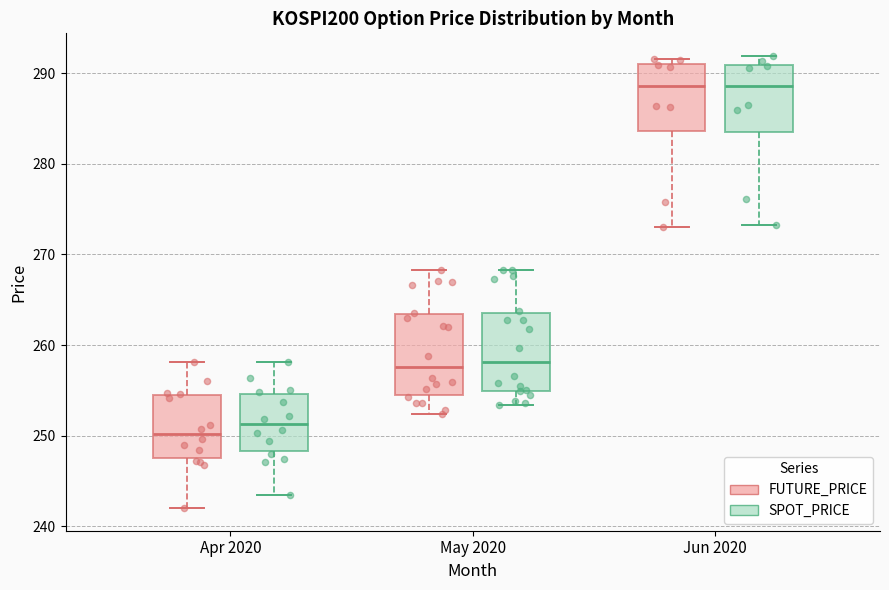

Reading left to right, transcribe this box plot: for each box, give where its median line is, the range the box spans, and where its two whiskers end, as read against the y-axis. The values are not printed on the chart, so give them approximately, as read against the axis.

Apr 2020 (FUTURE_PRICE): median 250, box 248 to 254, whiskers 242 to 258
Apr 2020 (SPOT_PRICE): median 251, box 248 to 255, whiskers 243 to 258
May 2020 (FUTURE_PRICE): median 258, box 254 to 263, whiskers 252 to 268
May 2020 (SPOT_PRICE): median 258, box 255 to 263, whiskers 253 to 268
Jun 2020 (FUTURE_PRICE): median 289, box 284 to 291, whiskers 273 to 292
Jun 2020 (SPOT_PRICE): median 289, box 283 to 291, whiskers 273 to 292